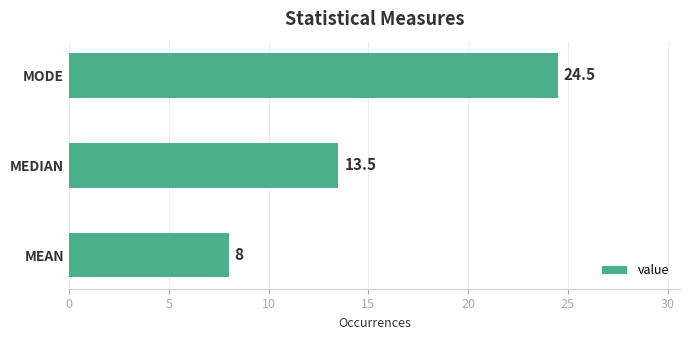

What is the maximum value shown in the chart?

24.5